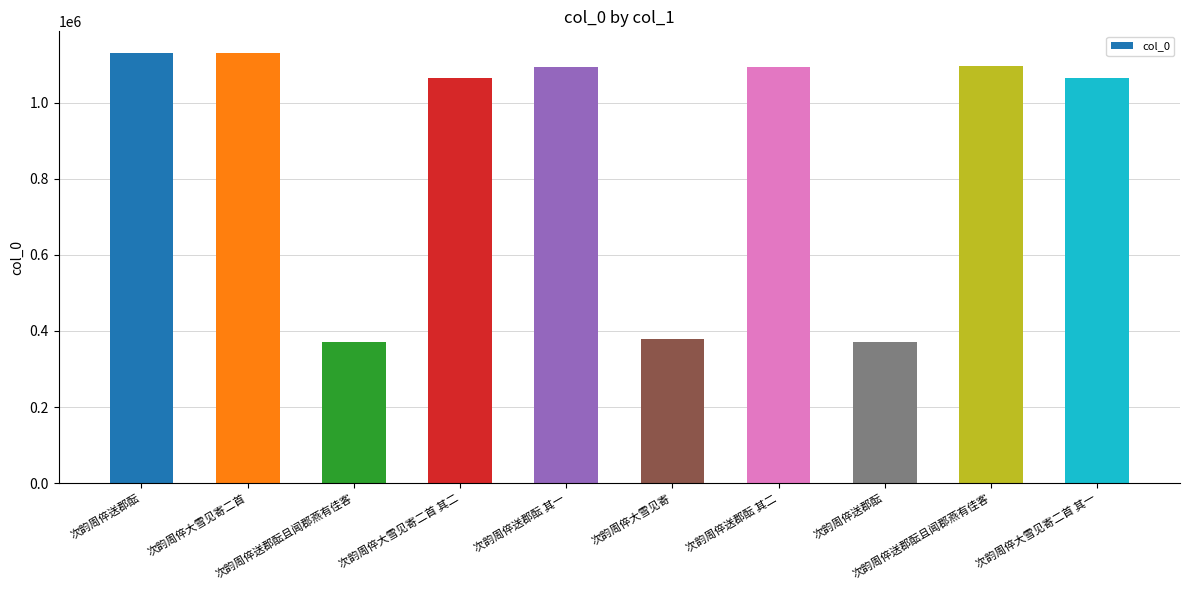

At which label is the value closest to 750589?

次韵周倅大雪见寄二首 其一